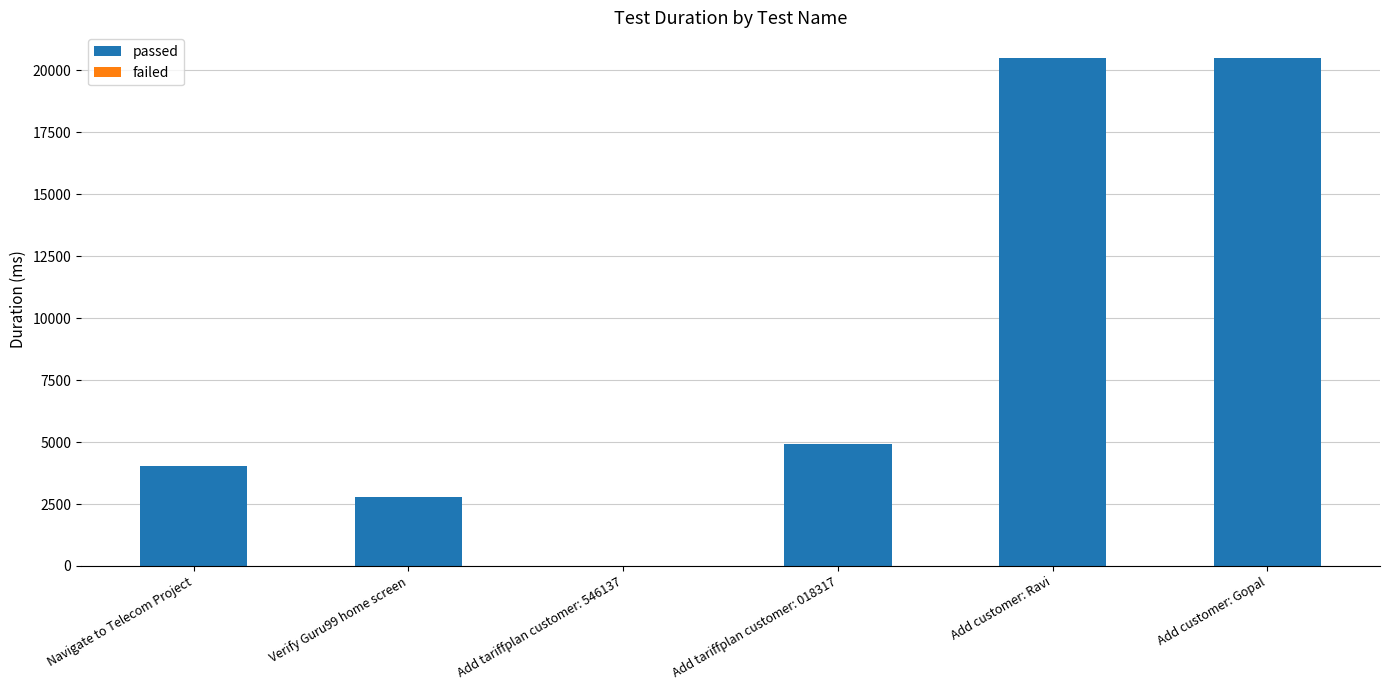

Reading right to left, what are all the values shown in this chart?

passed: Add customer: Gopal=20502	Add customer: Ravi=20507	Add tariffplan customer: 018317=4903	Add tariffplan customer: 546137=0	Verify Guru99 home screen=2797	Navigate to Telecom Project=4027
failed: Add customer: Gopal=0	Add customer: Ravi=0	Add tariffplan customer: 018317=0	Add tariffplan customer: 546137=5	Verify Guru99 home screen=0	Navigate to Telecom Project=0